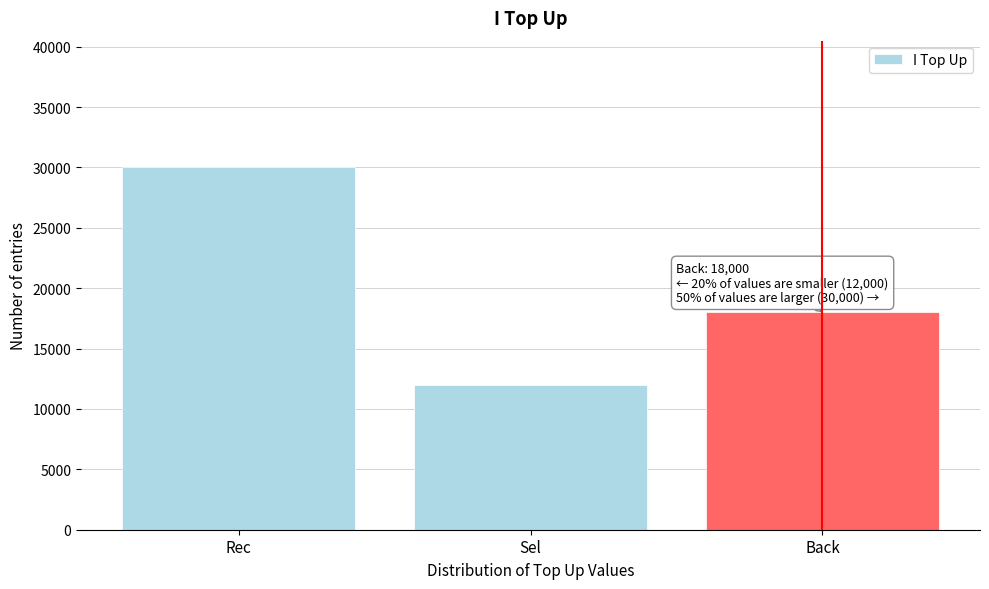

Reading left to right, transcribe all the data shown in this chart.

30000	12000	18000